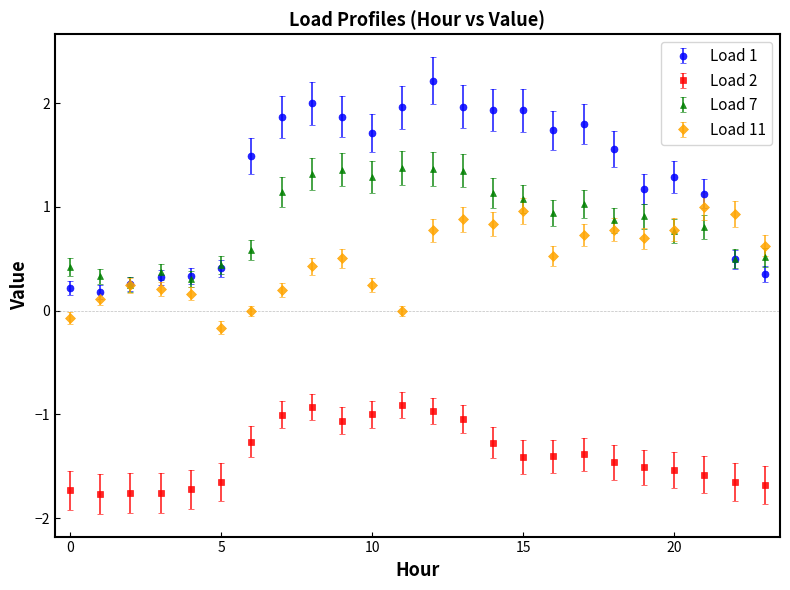

Which series has the largest range (max minus min)?

Load 1